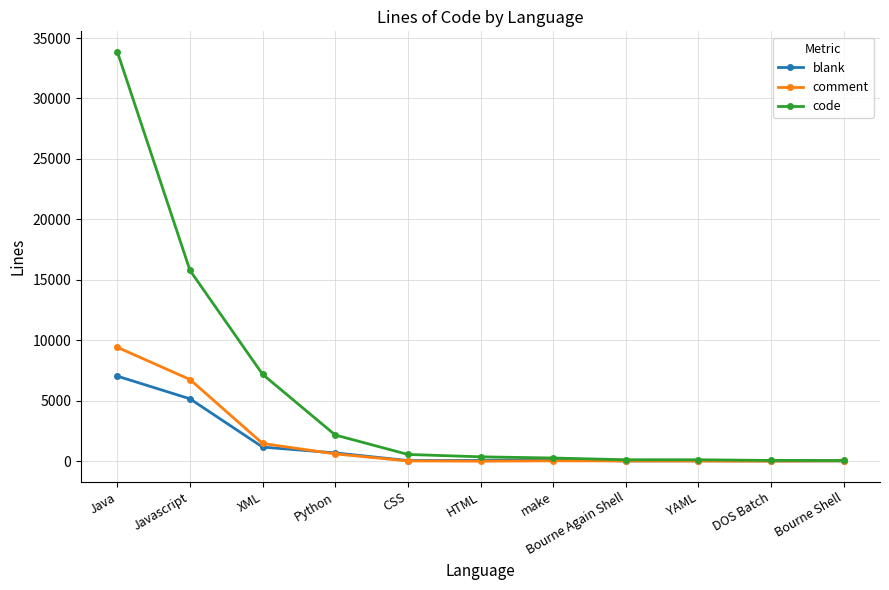

Where is blank nearest to the value 3527?

Javascript